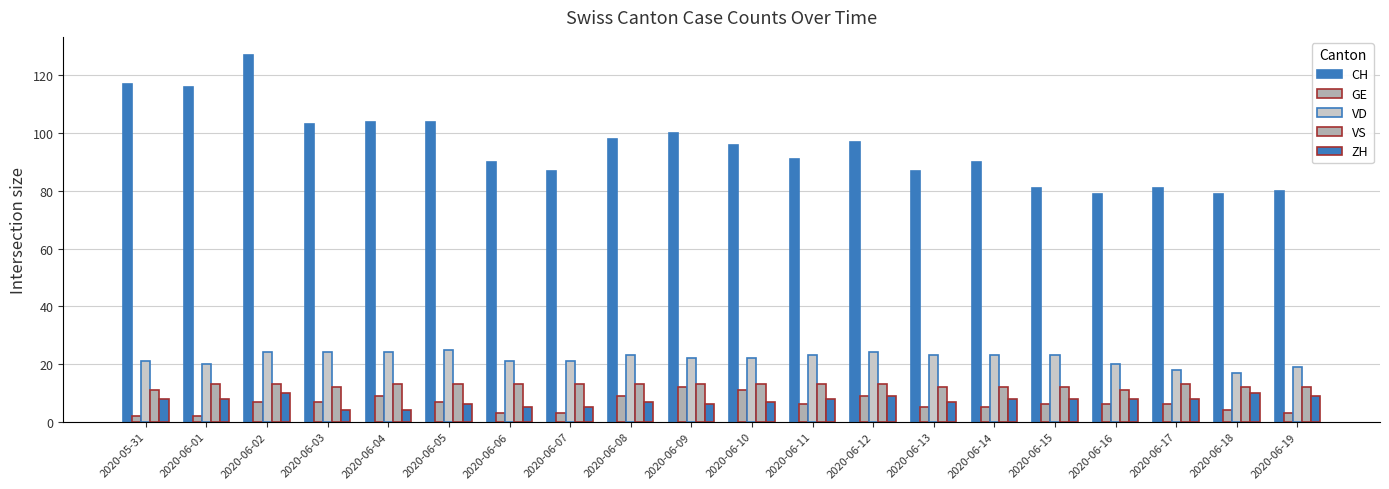

Is it true that VS equals 12 at 2020-06-18?

True